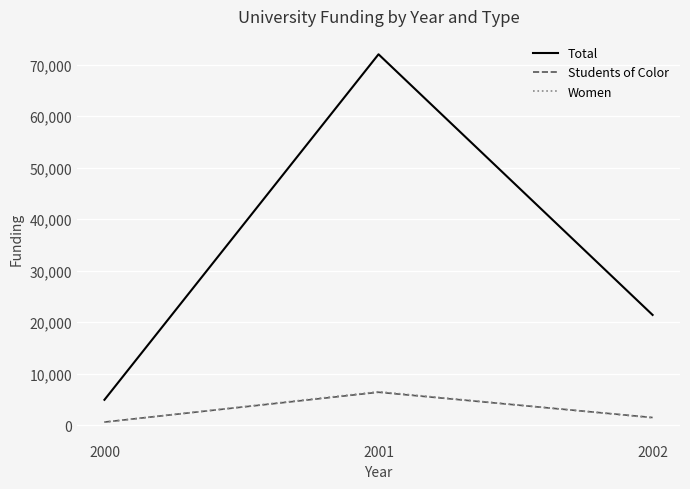

Which category has the lowest value in the Students of Color series?

2000